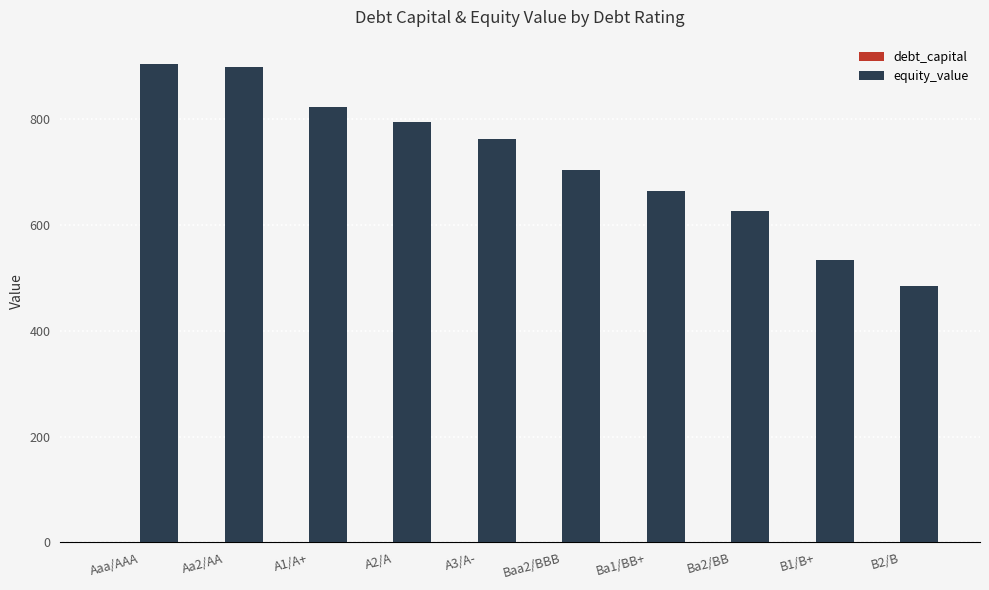

Which series has the largest total across all categories?

equity_value